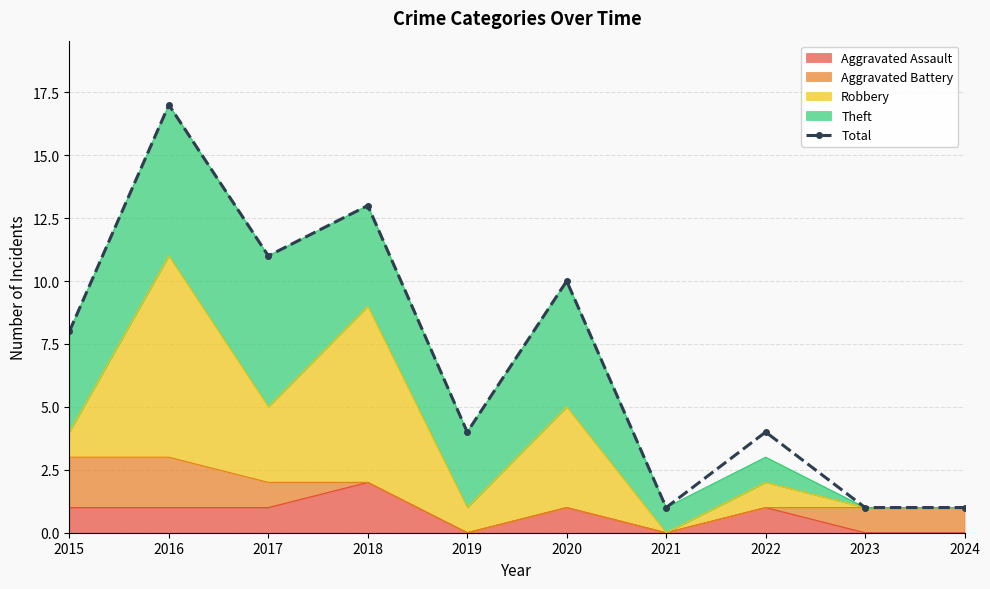

List the labels in order of value, smallest first.

2021, 2023, 2024, 2019, 2022, 2015, 2020, 2017, 2018, 2016